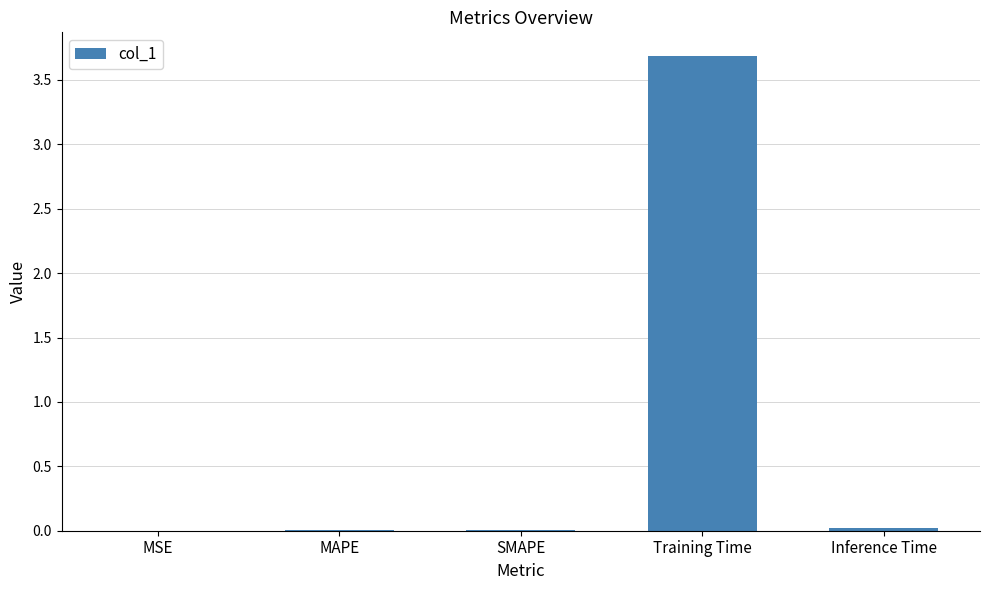

Which category has the highest value across all series?

Training Time